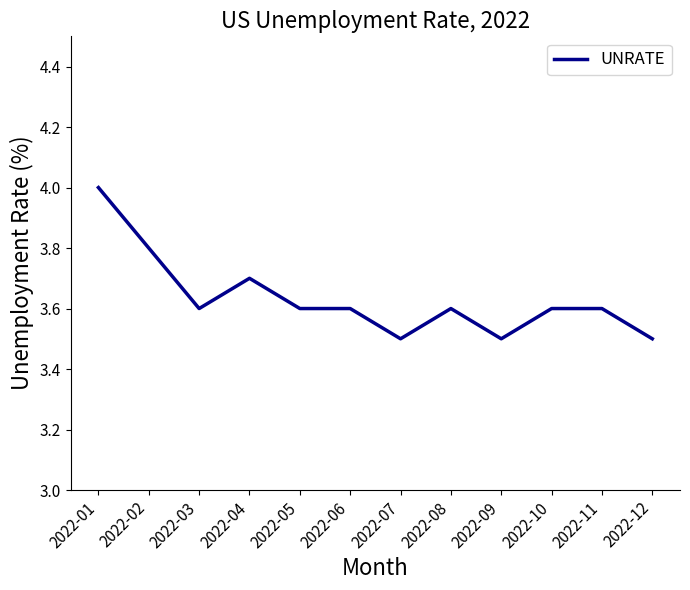

What is the average value?

3.6